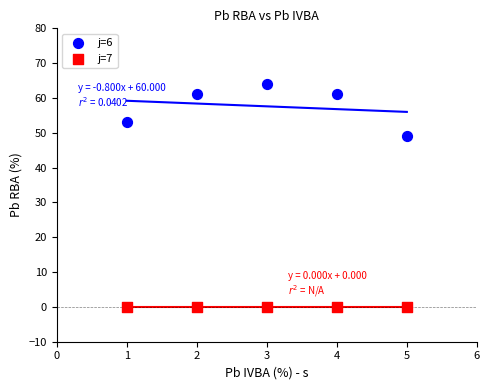

What are all the series names shown in the legend?

j=6, j=7